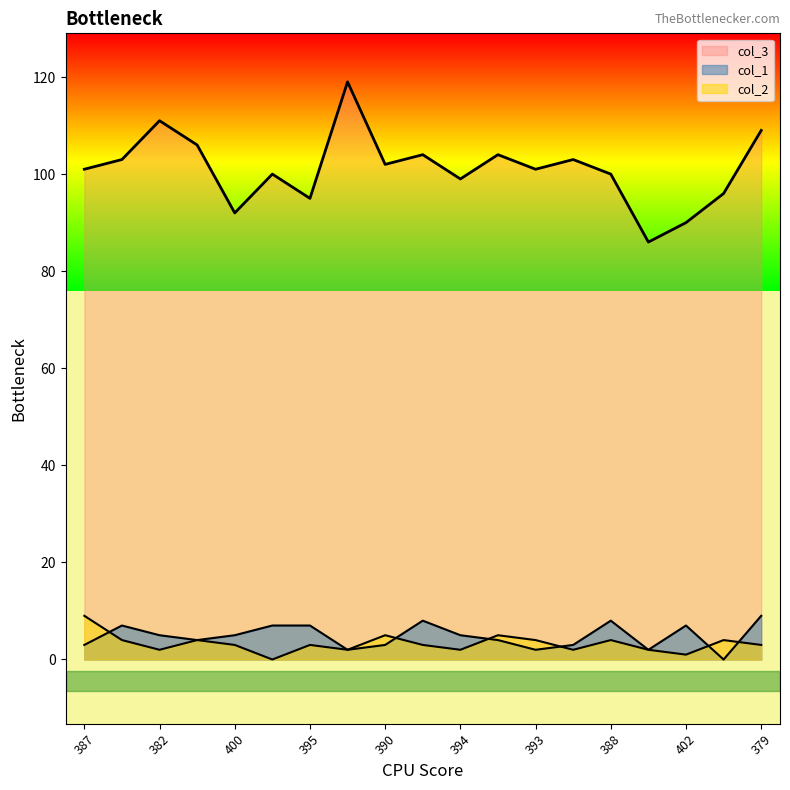

At how many categories does at least one series exceed 11?

19